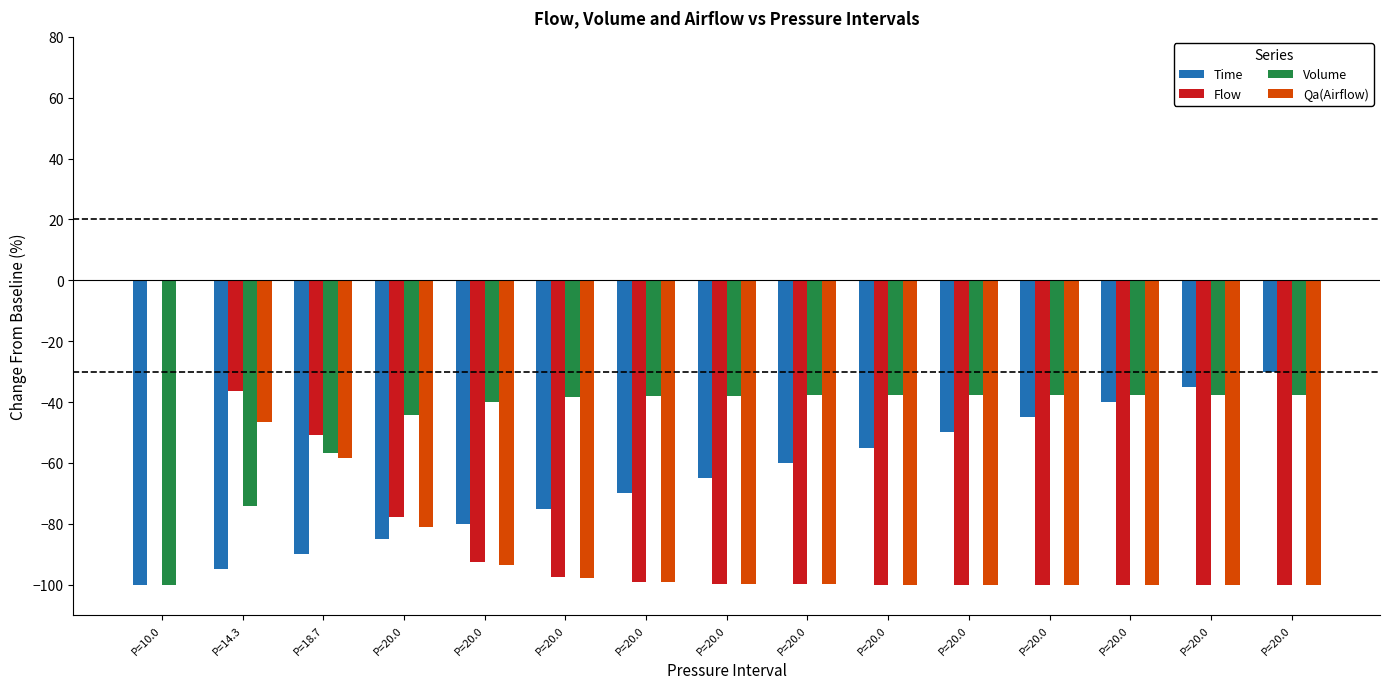

What is the label of the 6th bar from the left?

P=20.0